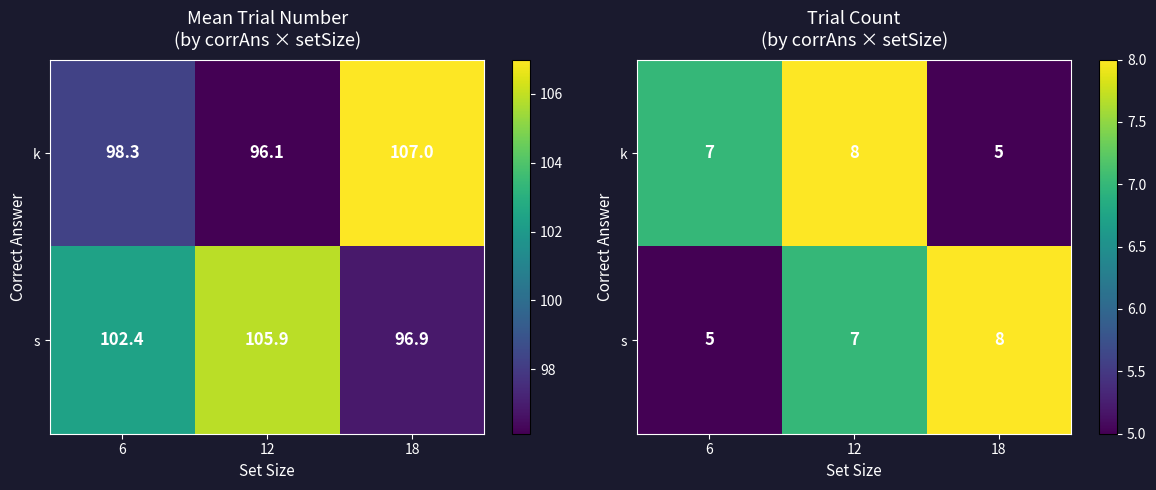

Is it true that k equals 7 at 6?

True